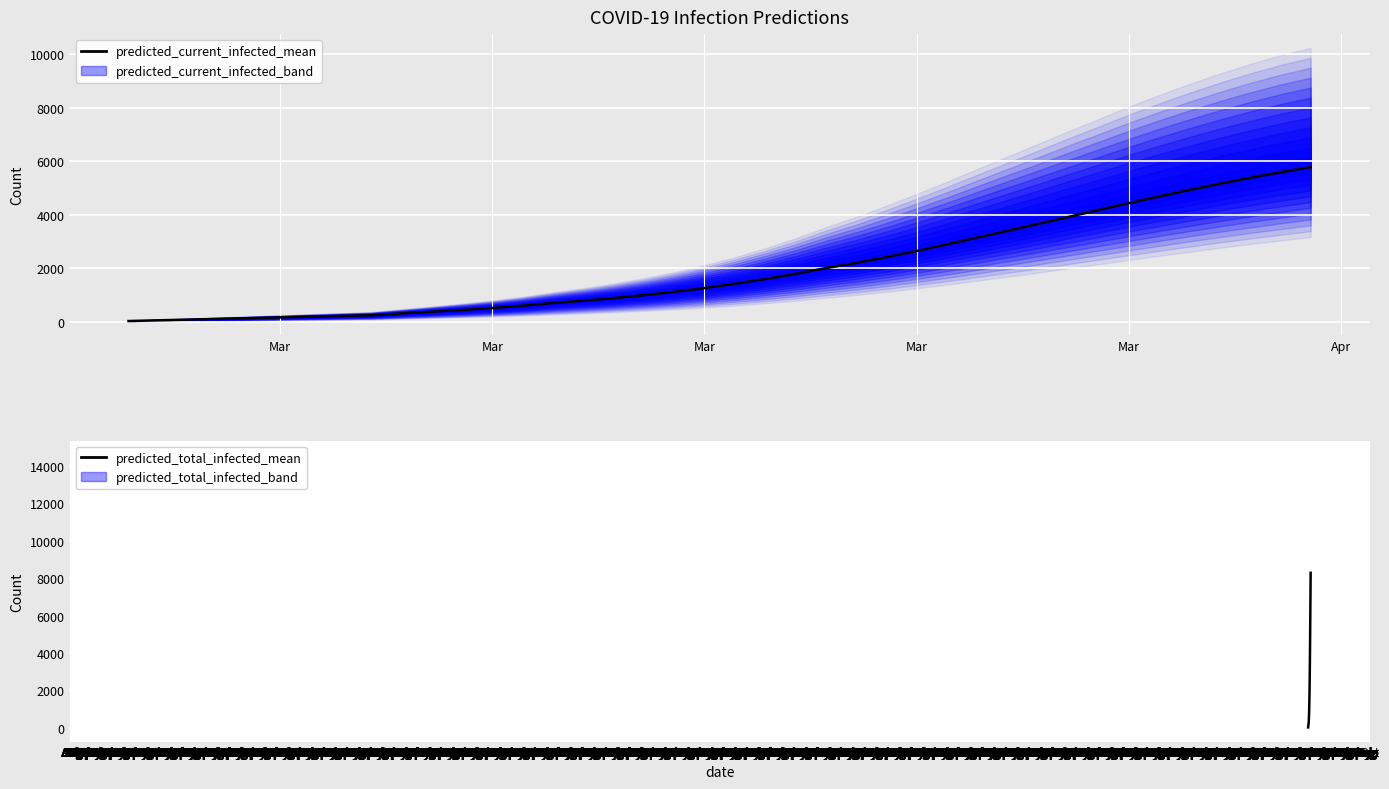

What is the lowest value of the predicted_current_infected_mean series?

27